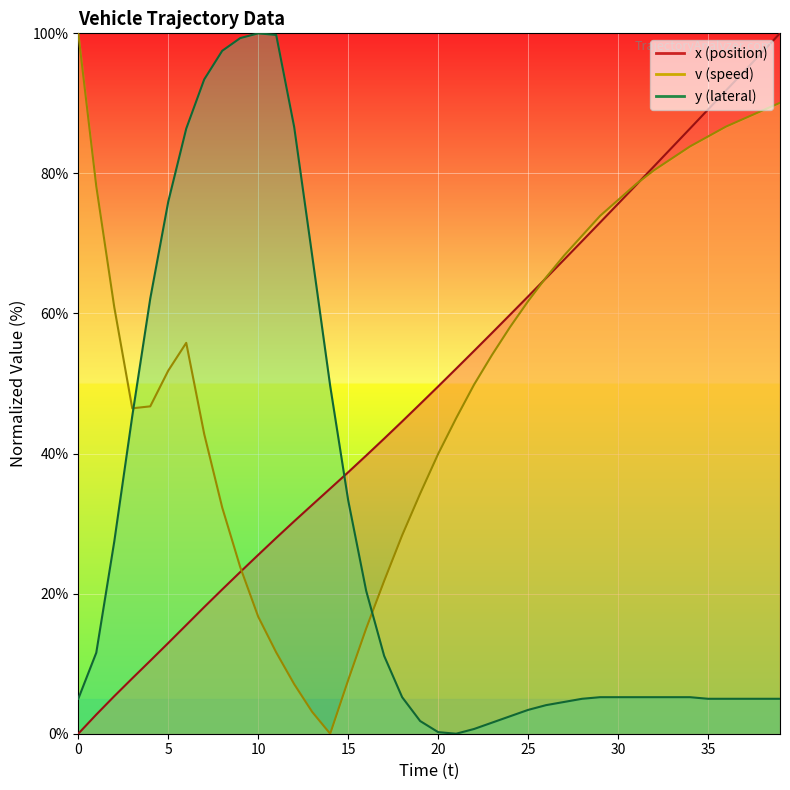

What is the total value across all series at 26?

134.3